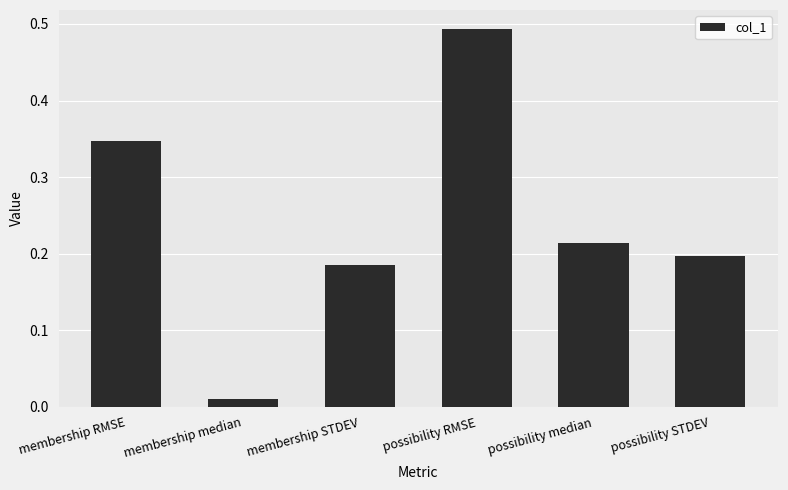

What position from the right is possibility STDEV?

1